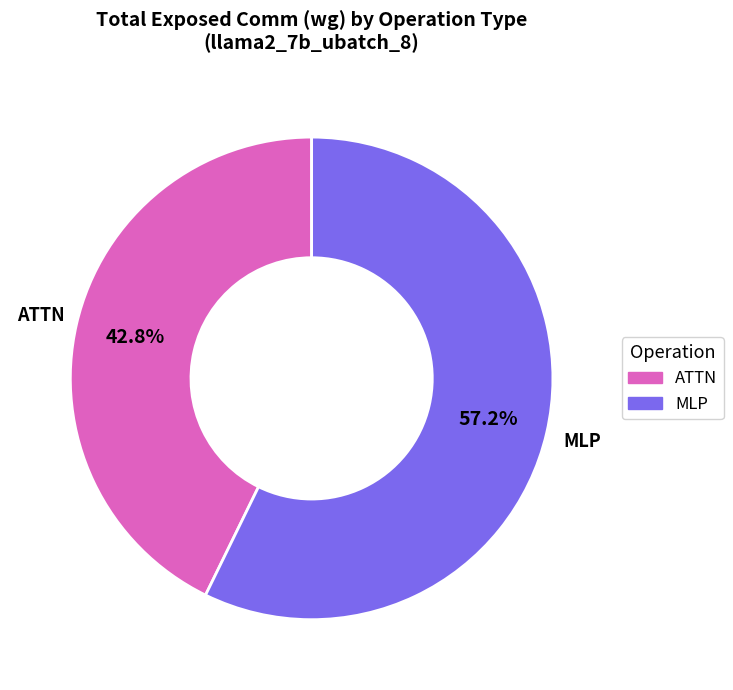

Does any single category account for the majority?

Yes